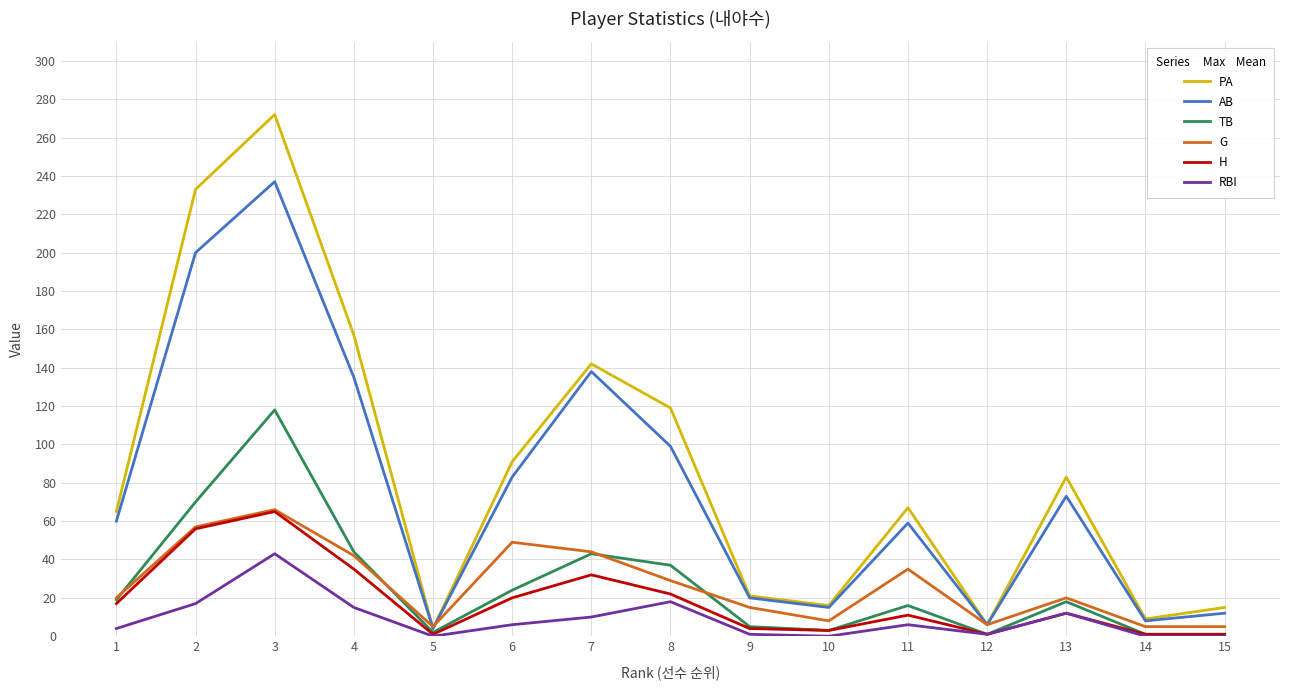

Which series changed the most between 2 and 15?

PA